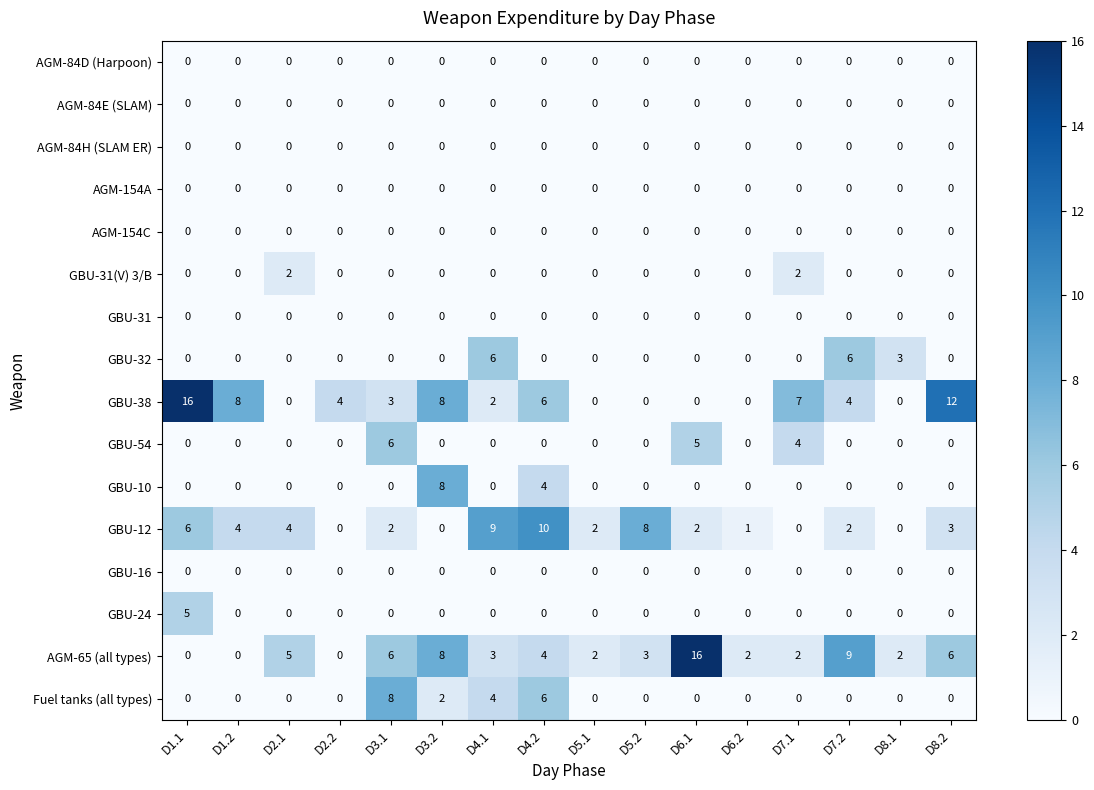

What is the difference between the maximum and minimum values in the GBU-10 series?

8